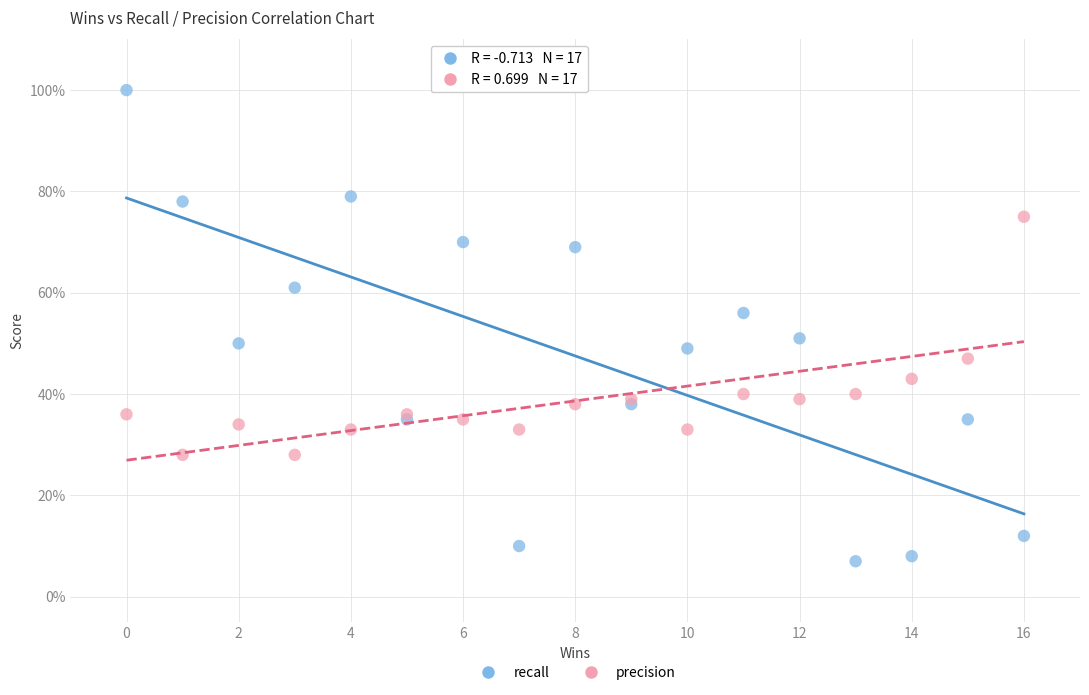

Which series contains the highest Y value?

recall